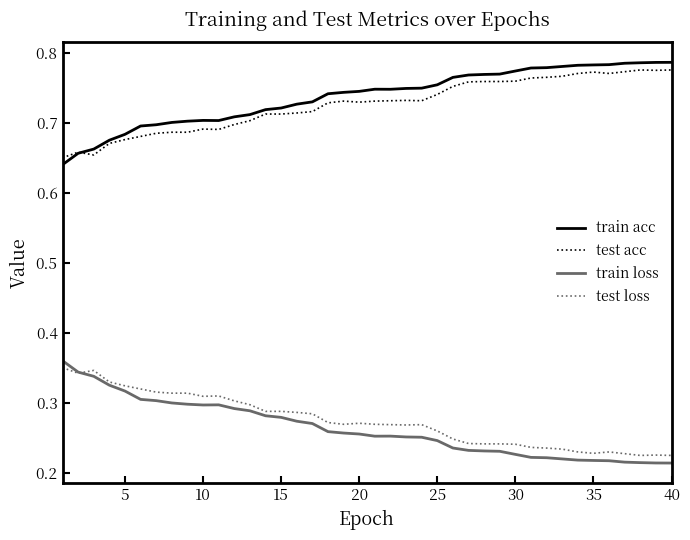

True or false: train loss and train acc intersect in this chart.

False